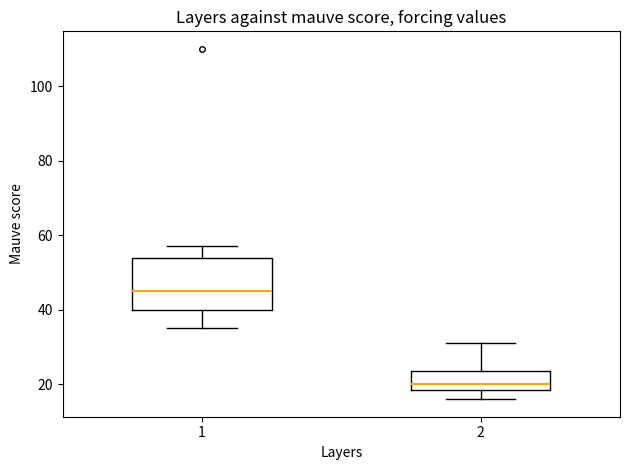

Reading left to right, transcribe this box plot: for each box, give where its median line is, the range the box spans, and where its two whiskers end, as read against the y-axis. The values are not printed on the chart, so give them approximately, as read against the axis.

1: median 46, box 40 to 54, whiskers 36 to 58
2: median 20, box 18 to 24, whiskers 16 to 32